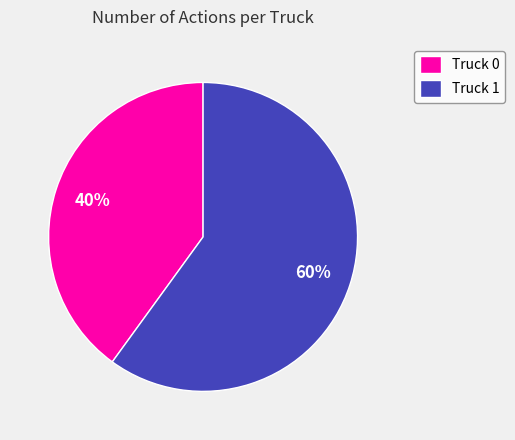

To the nearest percent, what percentage of the pie is Truck 0?

40%